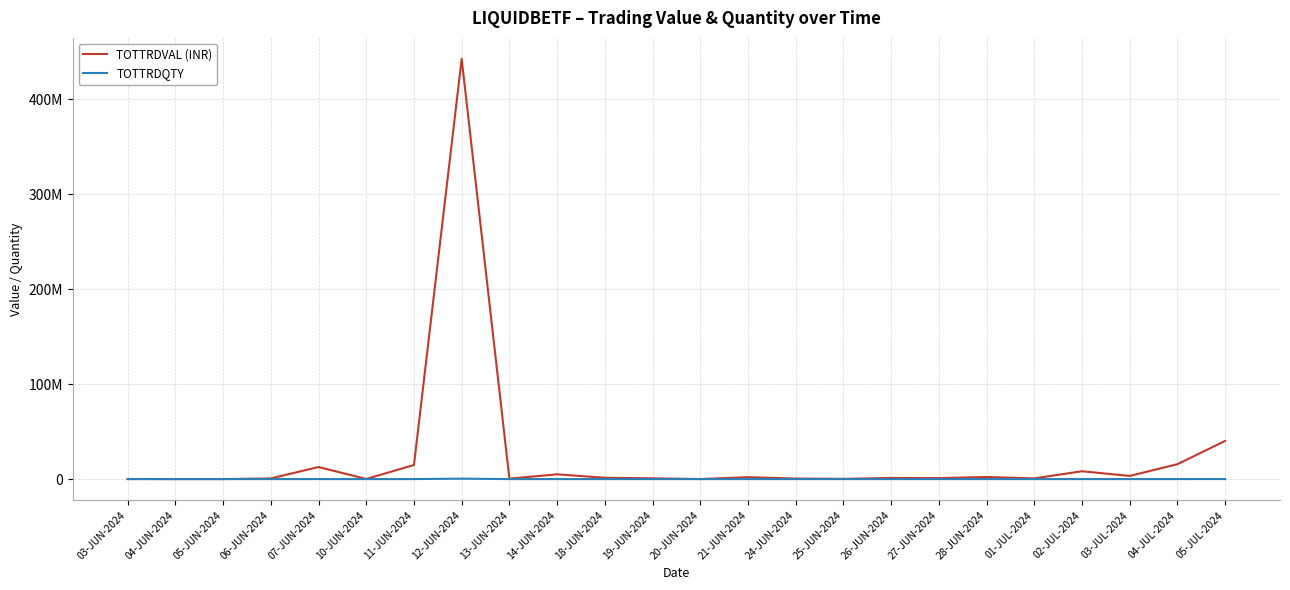

True or false: TOTTRDVAL (INR) and TOTTRDQTY intersect in this chart.

False